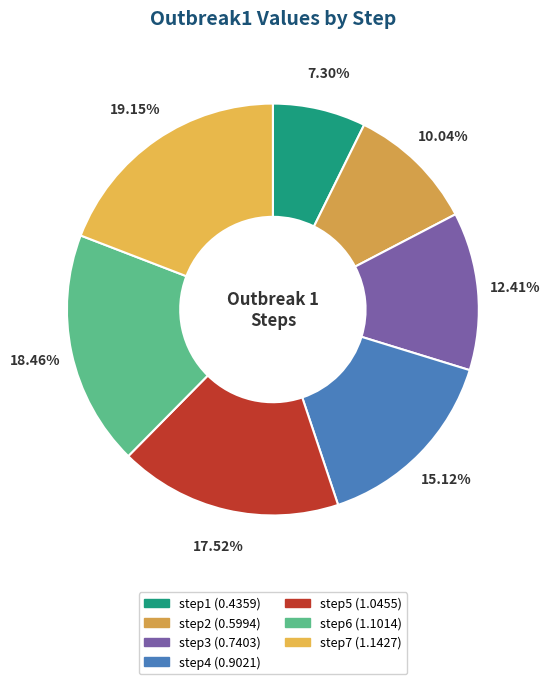

To the nearest percent, what is the difference between the largest and smallest slice percentages?

12%